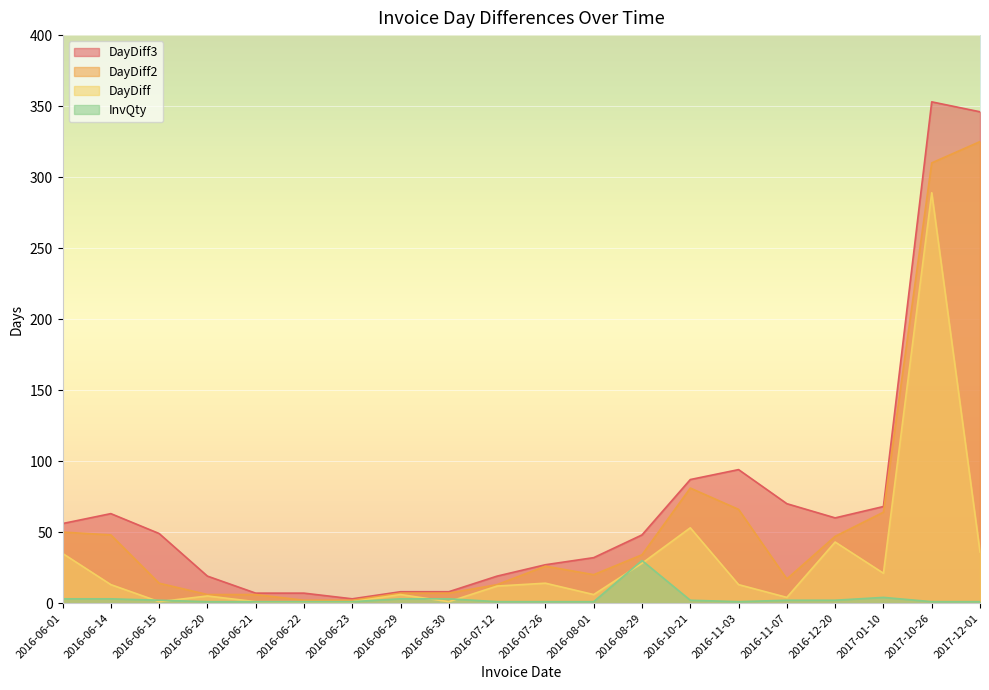

What is the label of the 2nd point from the right?

2017-10-26